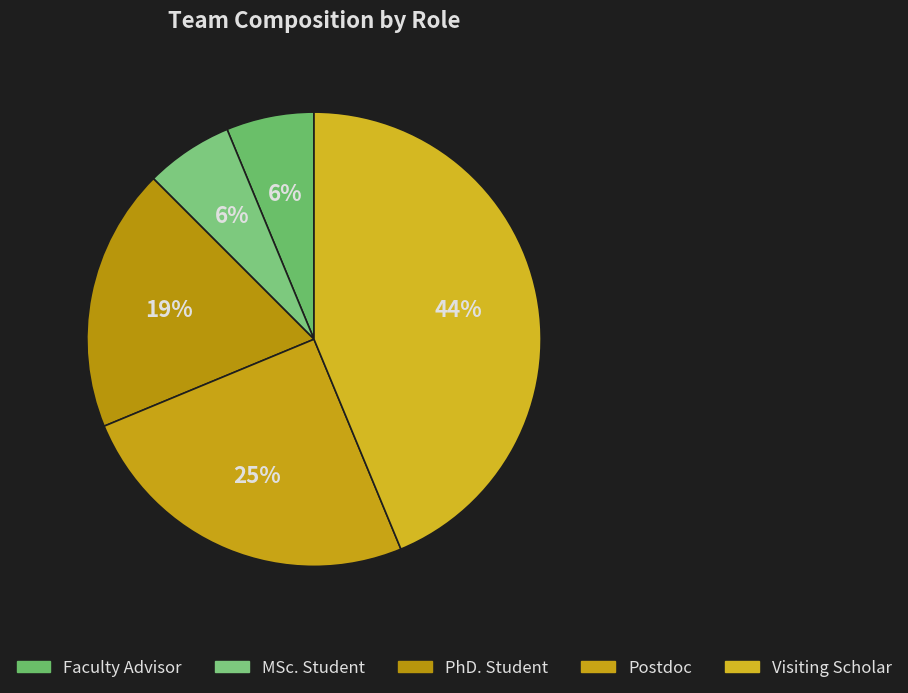

Count the number of slices in the pie.

5